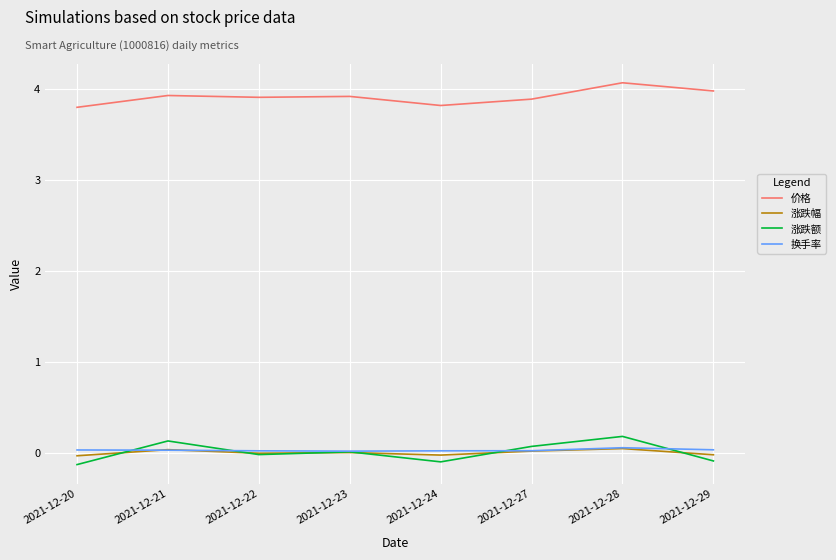

What is the sum of the 价格 values at 2021-12-29 and 2021-12-22?

7.9